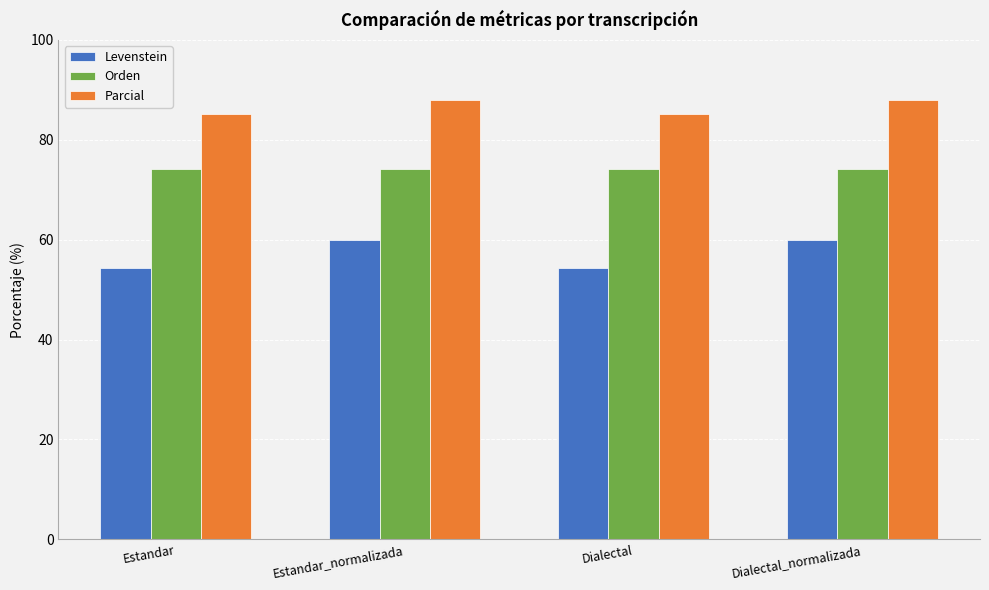

What is the difference between the maximum and minimum values in the Parcial series?

2.8